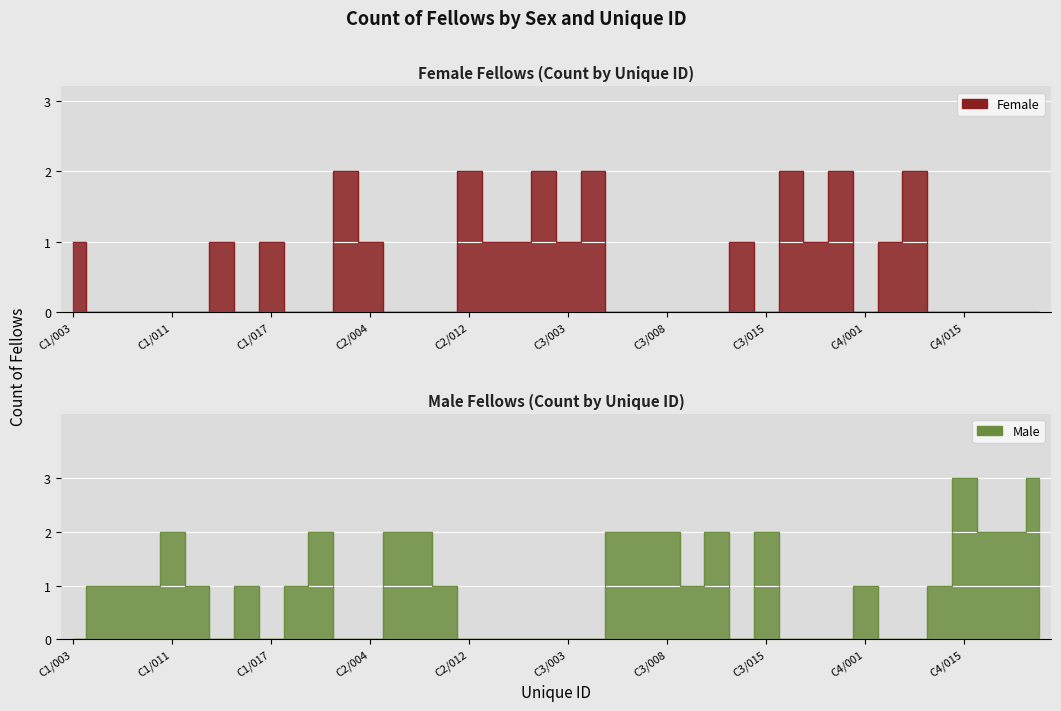

Which series changed the most between C1/014 and C4/001?

Female